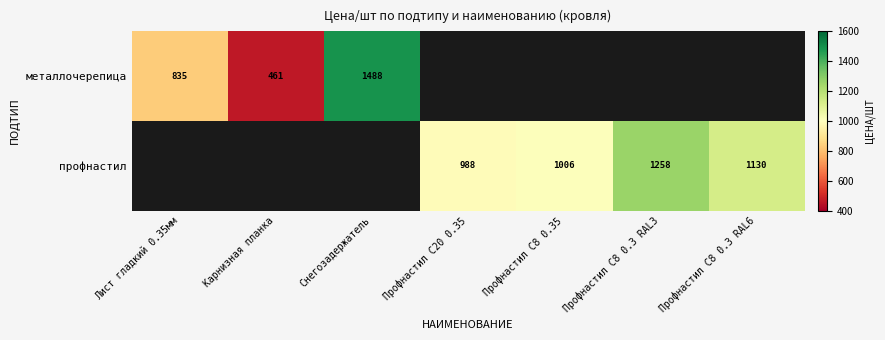

What is the sum of the профнастил values at Профнастил С8 0.3 RAL3 and Профнастил С8 0.35?

2264